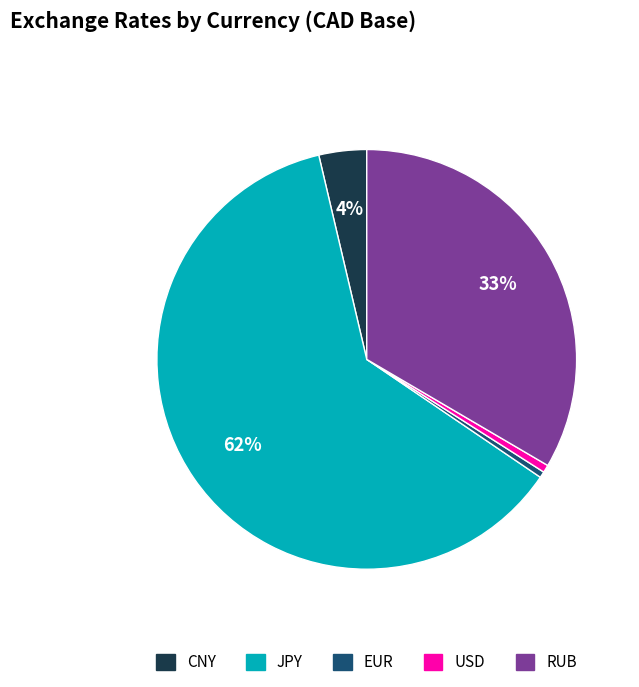

To the nearest percent, what is the combined percentage of CNY and EUR?

4%